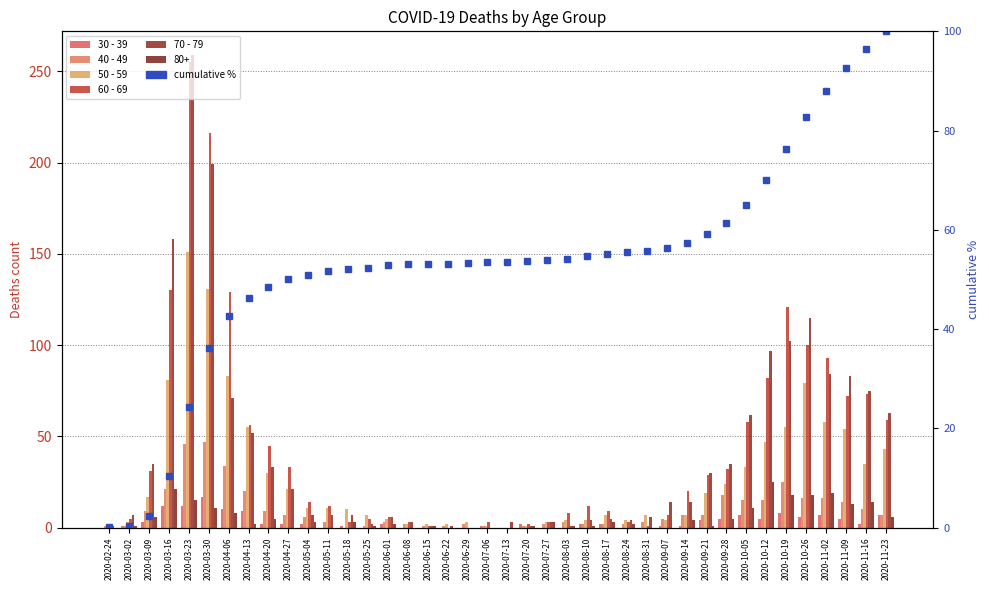

What is the label of the 4th bar from the right?

2020-11-02